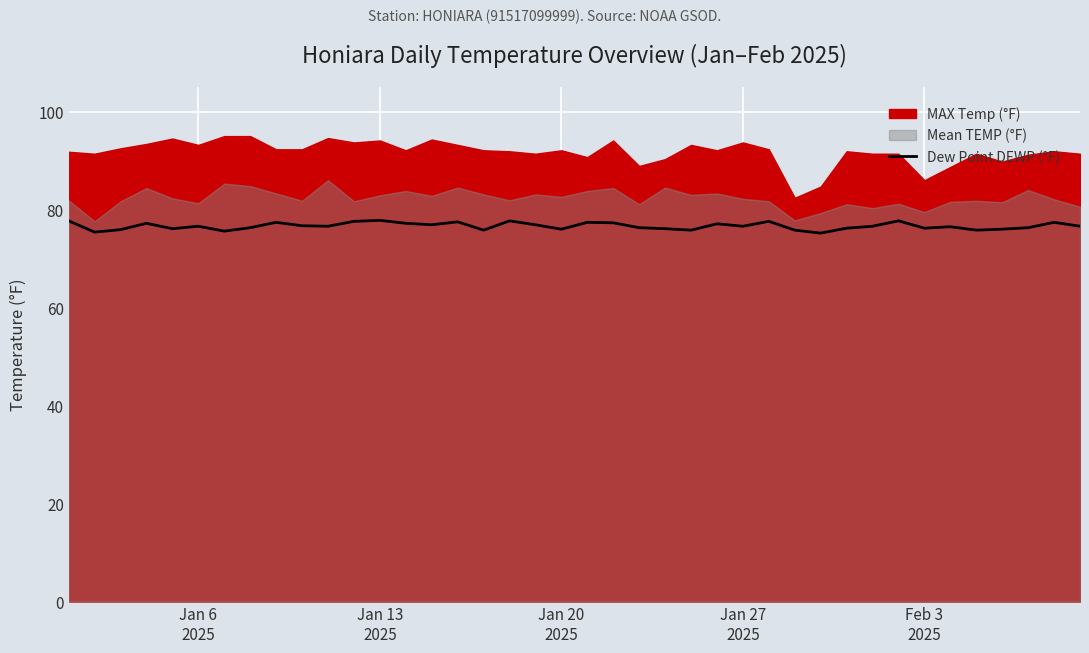

Reading right to left, list all the values displayed in this chart.

76.6	77.4	76.3	76.0	75.8	76.5	76.2	77.7	76.6	76.2	75.2	75.8	77.6	76.6	77.1	75.8	76.1	76.3	77.3	77.4	76.0	76.9	77.7	75.8	77.5	76.9	77.2	77.8	77.6	76.6	76.7	77.4	76.3	75.6	76.6	76.1	77.2	75.9	75.4	77.7